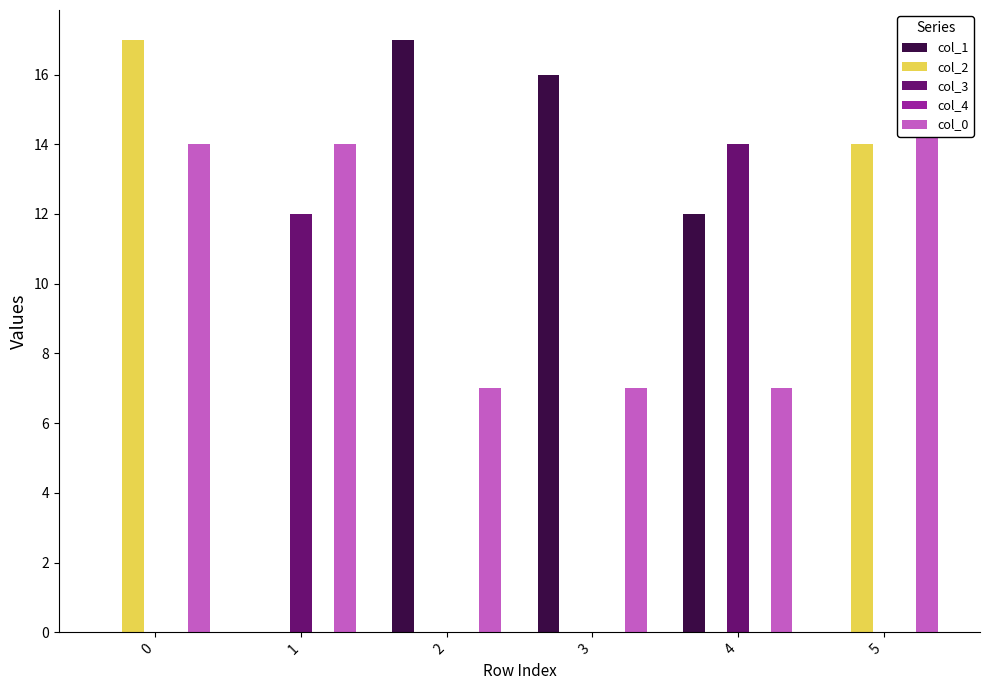

Between 2 and 4, which series saw the biggest shift?

col_3